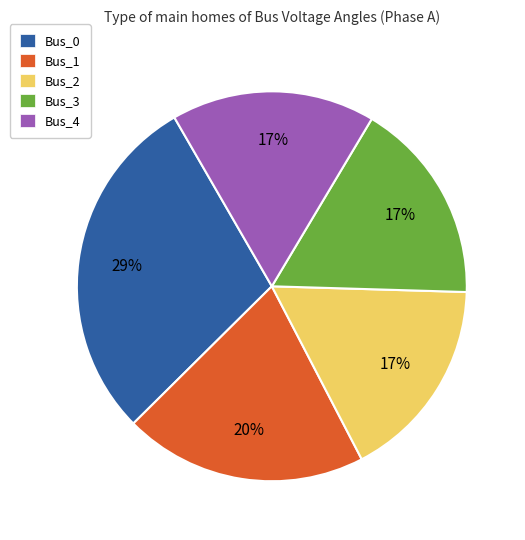

Which category has the biggest portion of the pie?

Bus_0